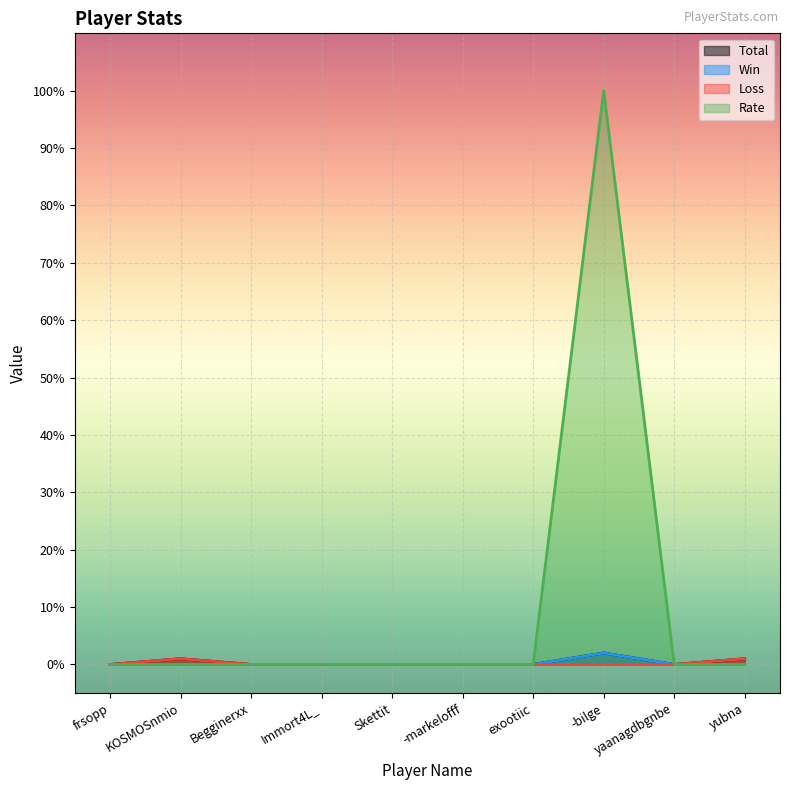

Which has a higher value, Immort4L_ or -markelofff?

Immort4L_